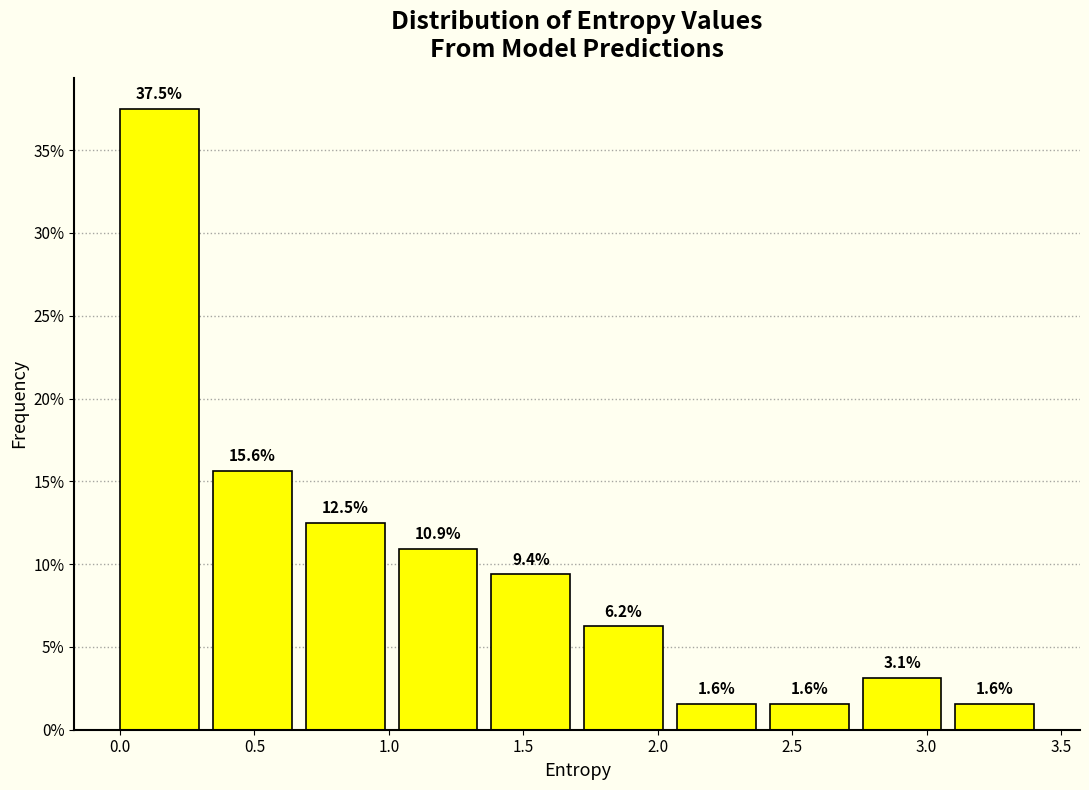

How tall is the bar that spans 2.75 to 3.10 on the x-axis? The bar edges are not printed on the chart, so give them approximately, as read against the axis.

3.1